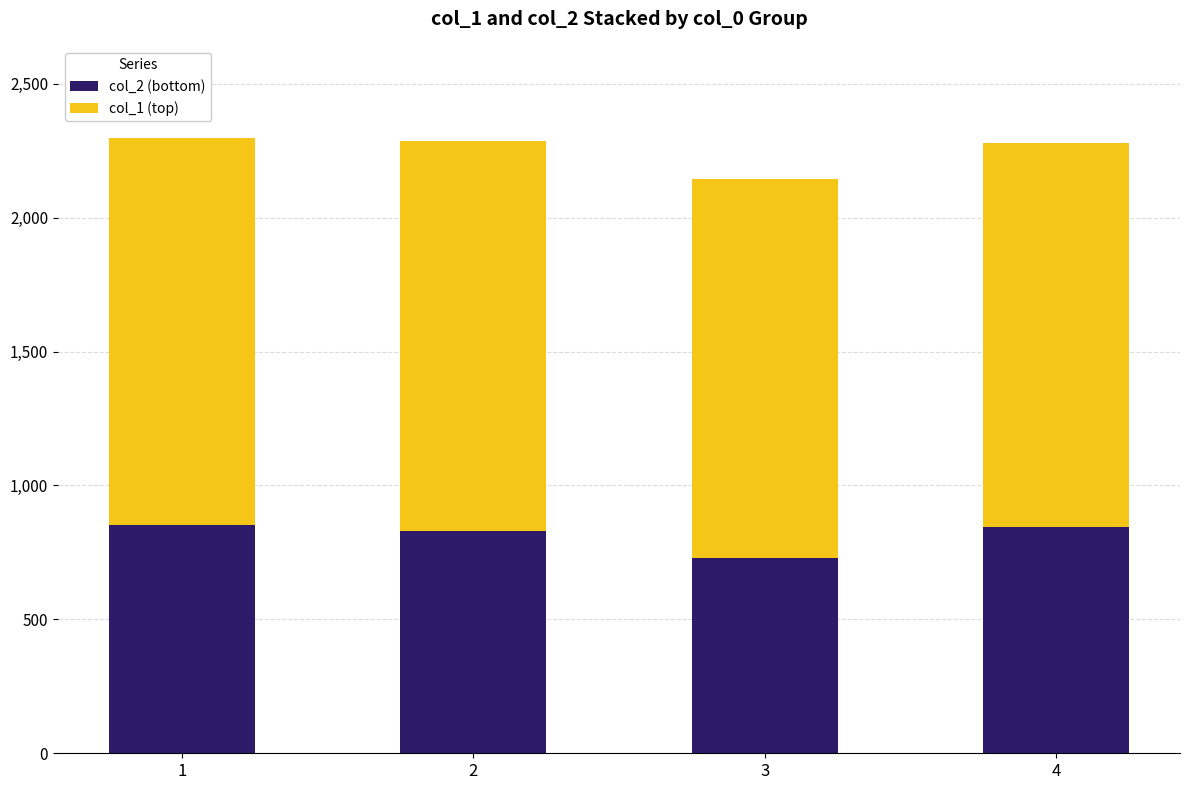

What is the lowest value of the col_2 (bottom) series?

730